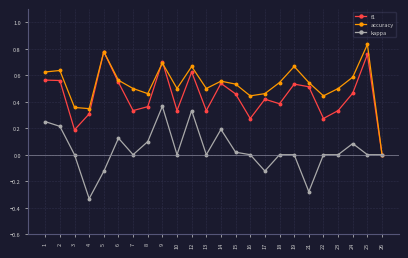

Does the chart display data point markers on the line(s)?

Yes